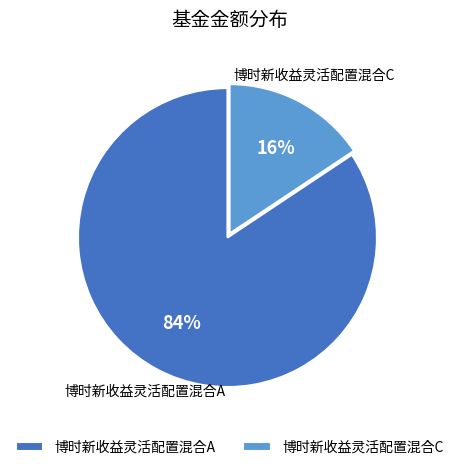

To the nearest percent, what is the average slice percentage?

50%